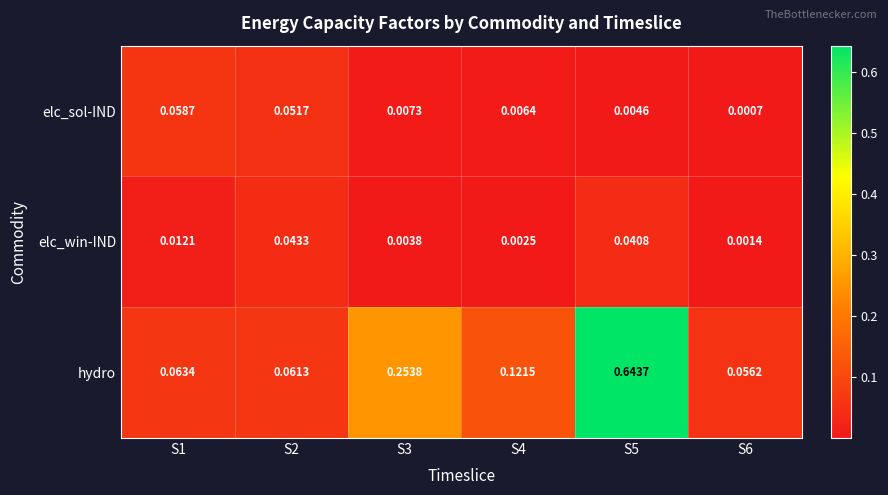

Is the value of elc_sol-IND at S6 greater than the value of elc_win-IND at S3?

No